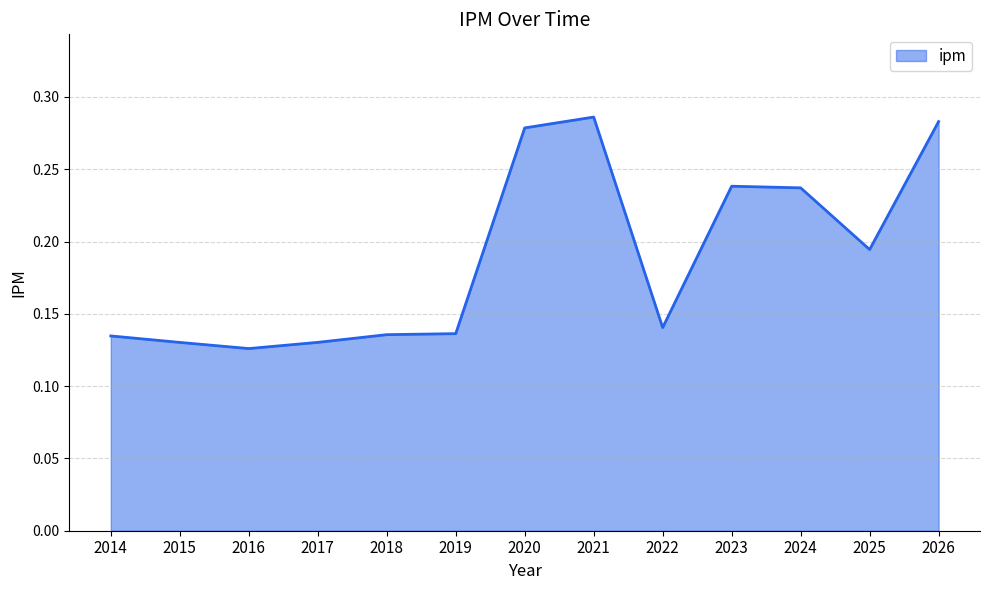

Between 2025 and 2023, which is larger?

2023